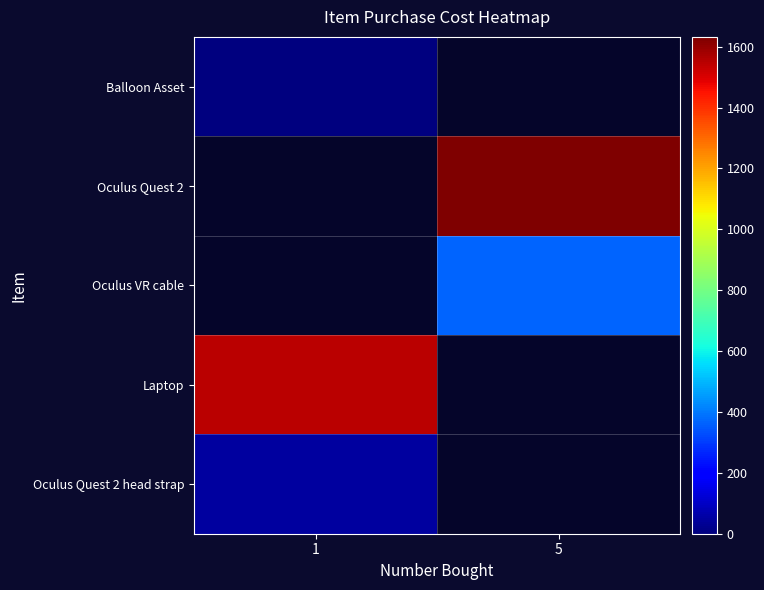

At which category does the chart reach its minimum across all series?

1